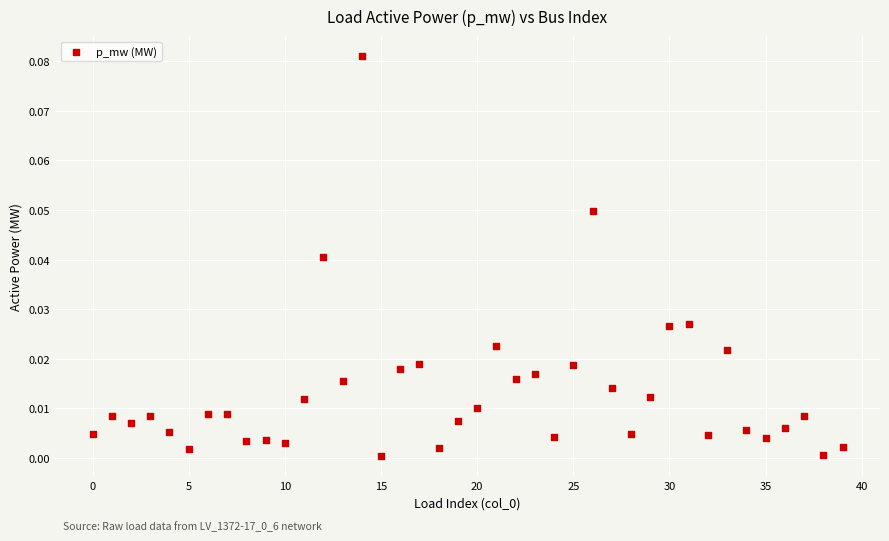

How many data points are displayed?

40